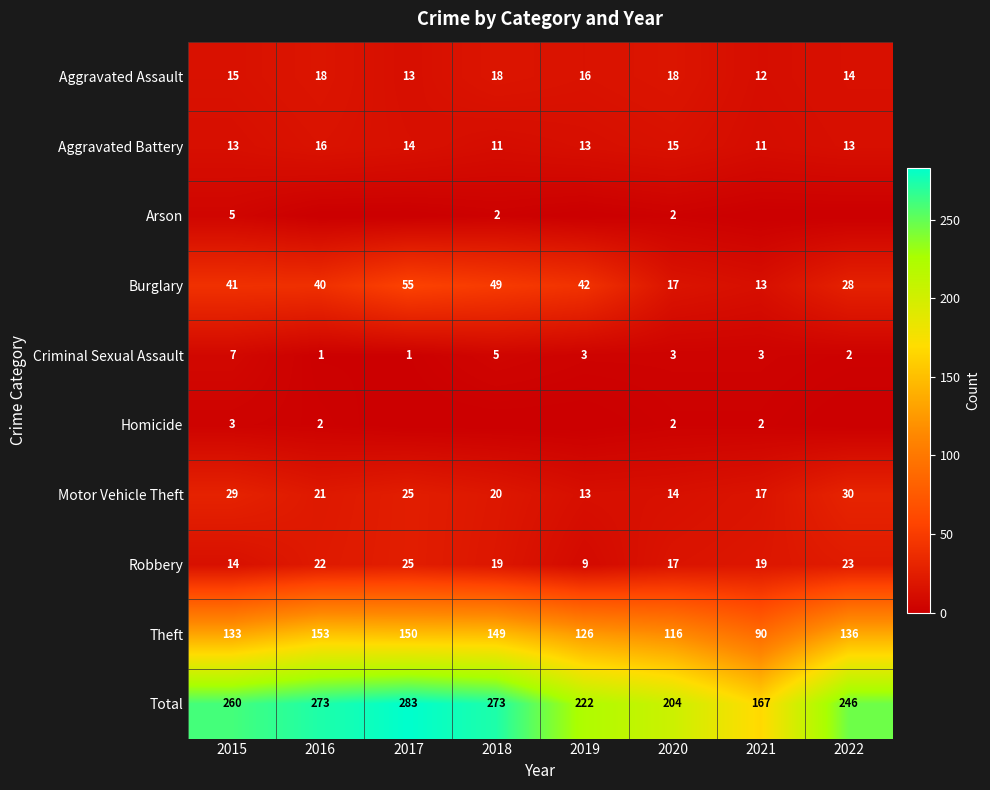

Rank the series at 2015 from lowest to highest value.

Homicide, Arson, Criminal Sexual Assault, Aggravated Battery, Robbery, Aggravated Assault, Motor Vehicle Theft, Burglary, Theft, Total